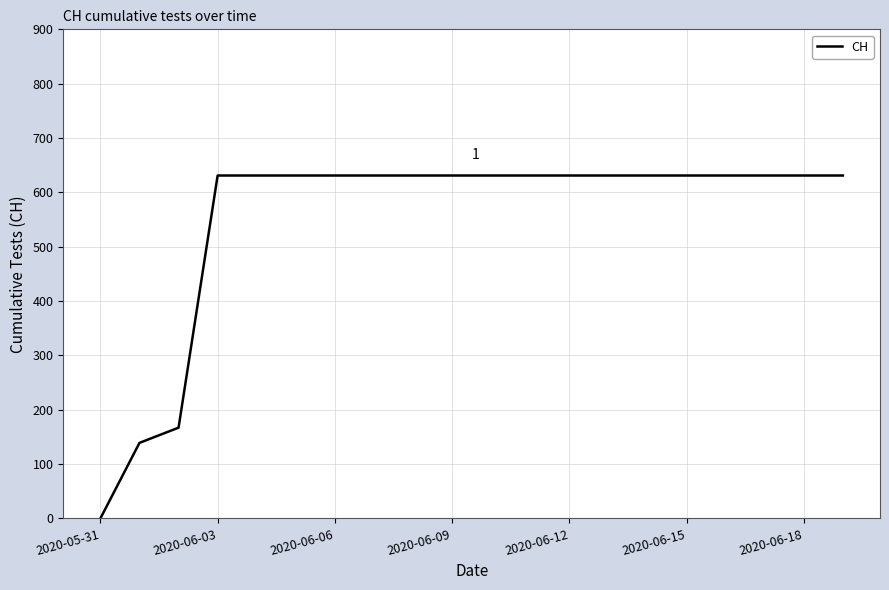

How many lines are shown in the chart?

1